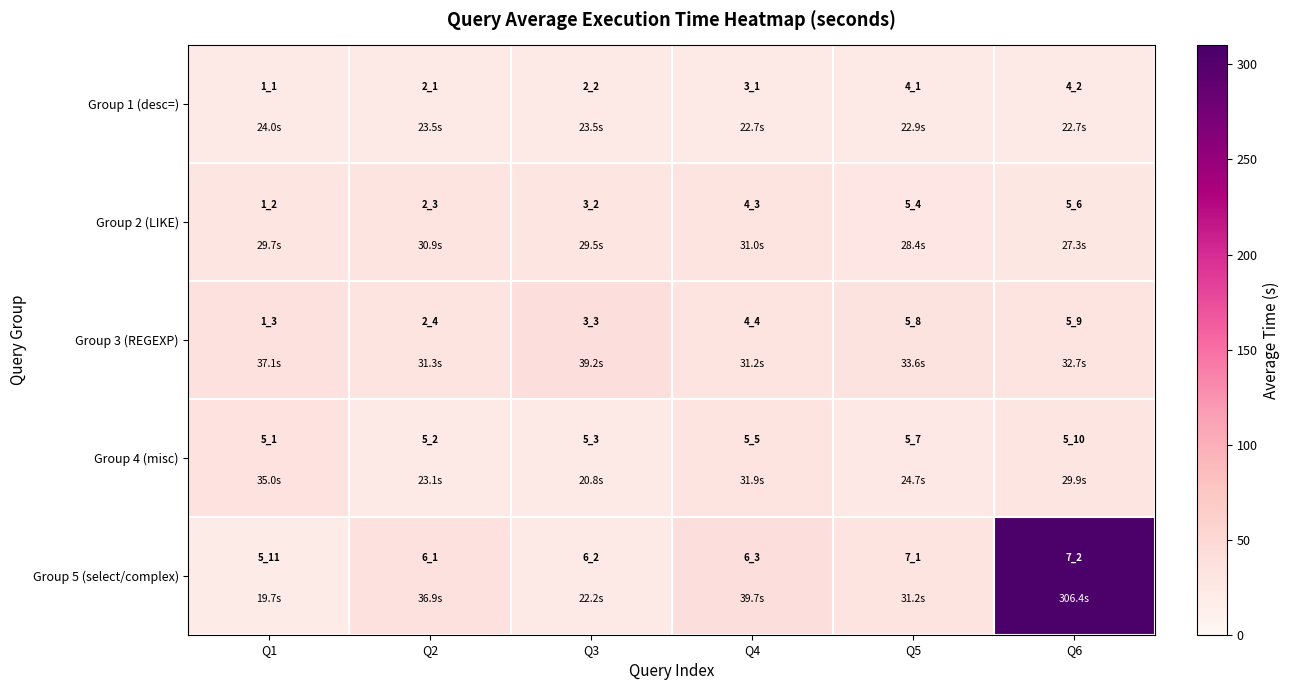

What is the average value of the Group 1 (desc=) series?

28